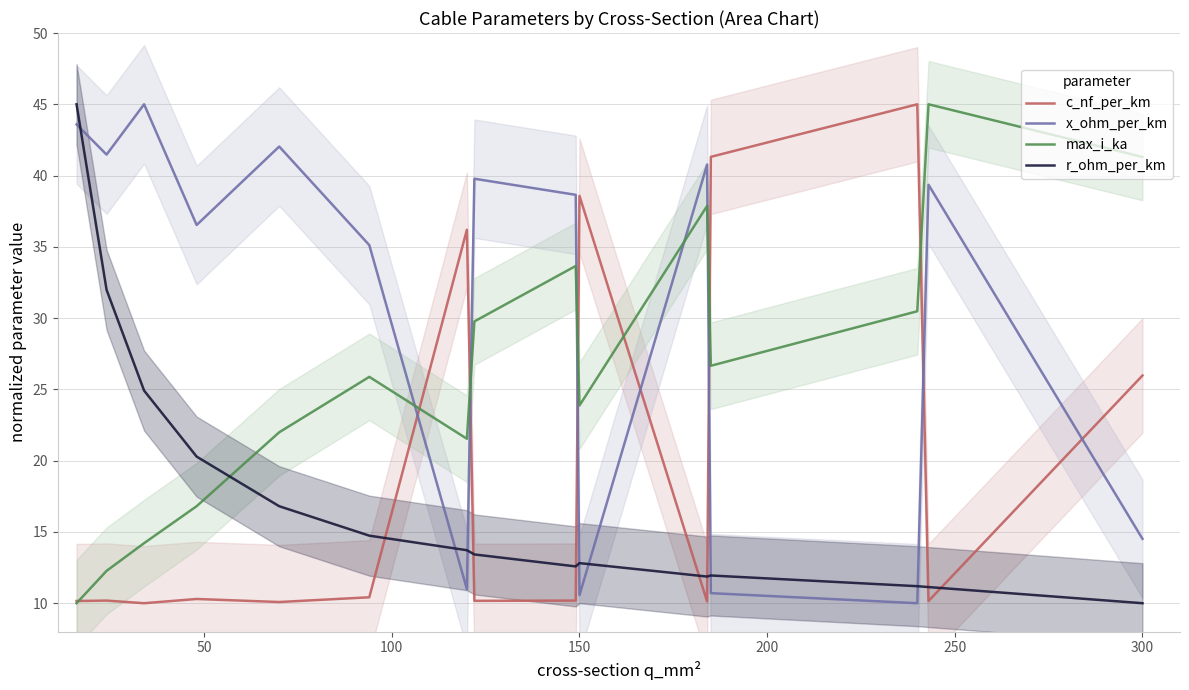

What is the minimum value for max_i_ka?

10.0